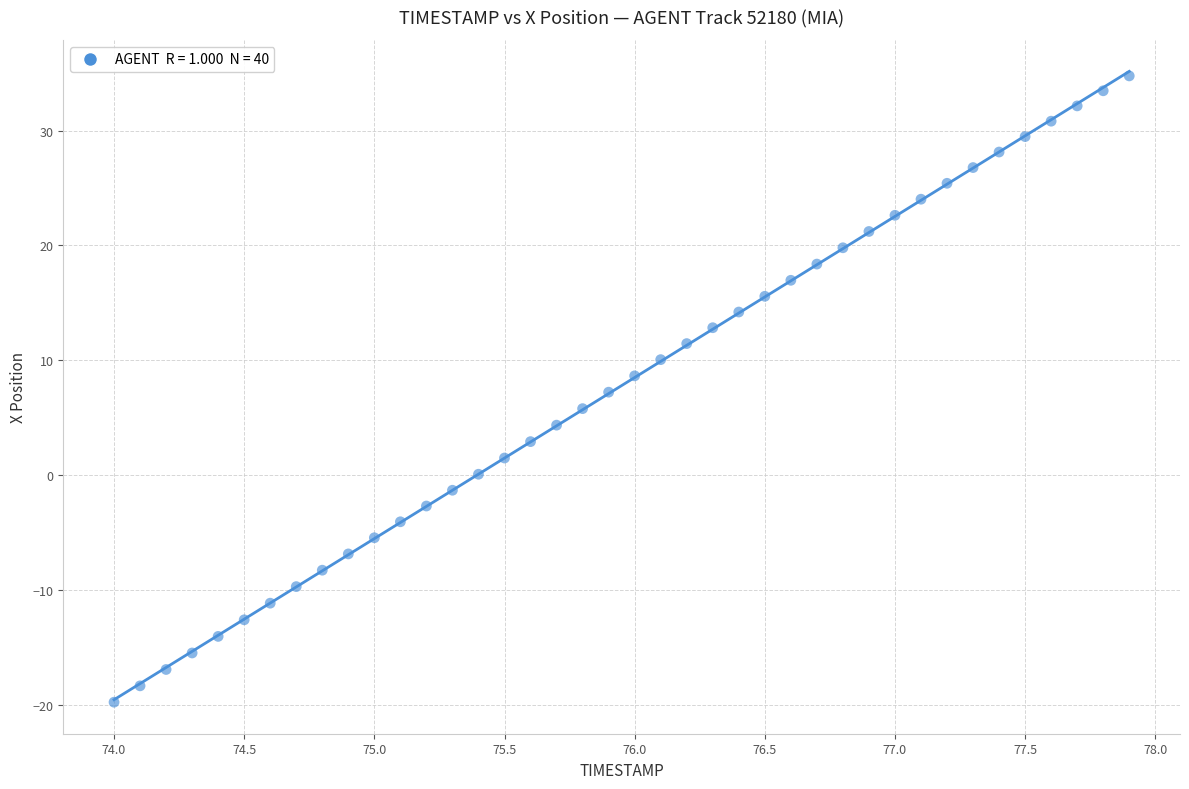

What is the range of Y values (max minus min)?

54.5